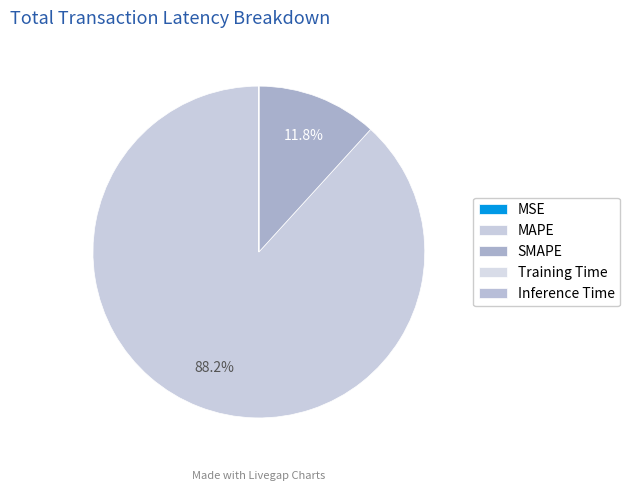

Count the number of slices in the pie.

5